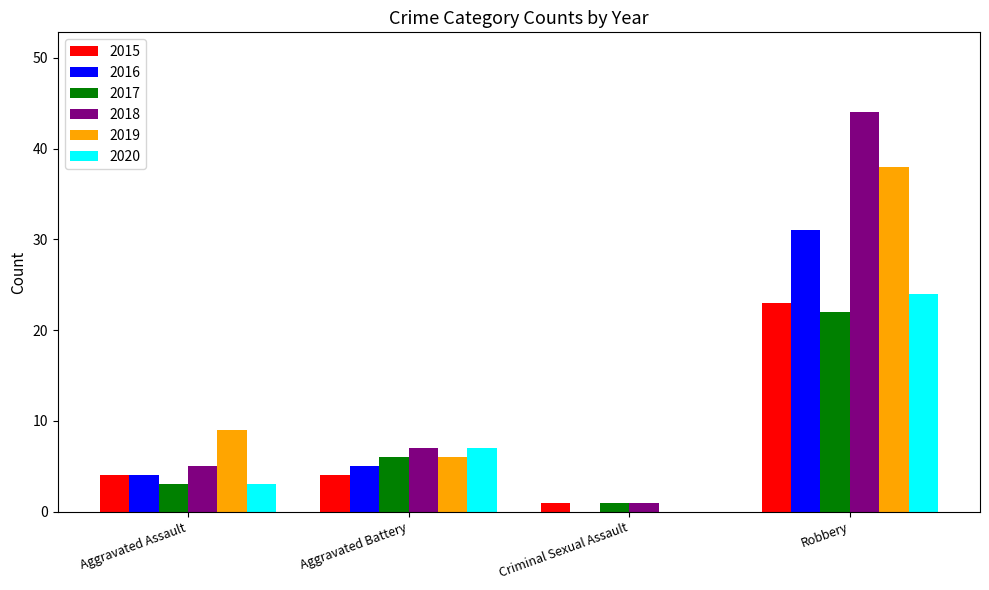

Reading right to left, what are all the values shown in this chart?

2015: 23	1	4	4
2016: 31	0	5	4
2017: 22	1	6	3
2018: 44	1	7	5
2019: 38	0	6	9
2020: 24	0	7	3